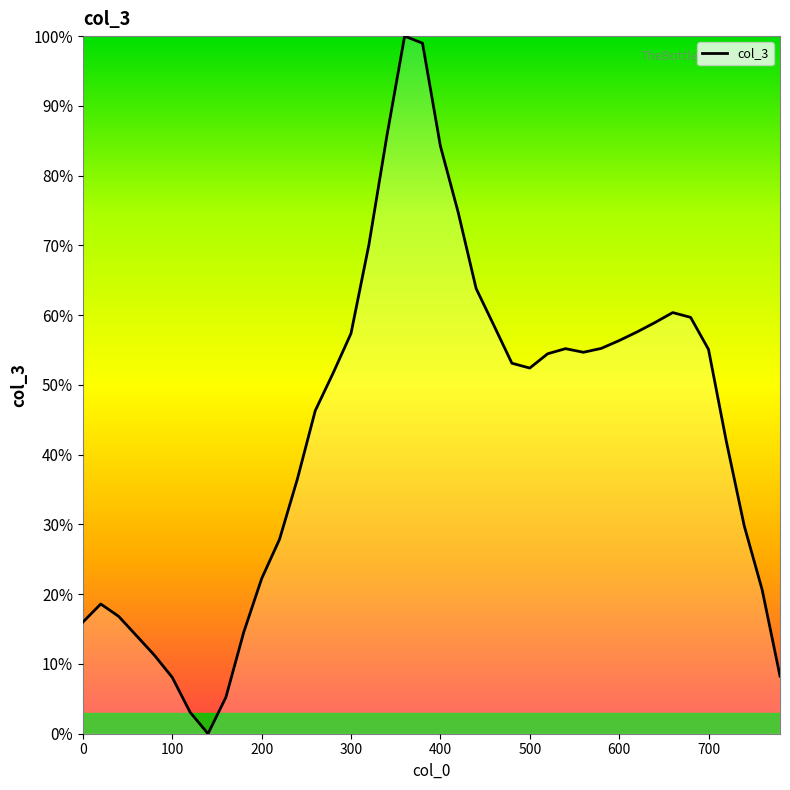

What is the difference between the maximum and minimum values?

100.0